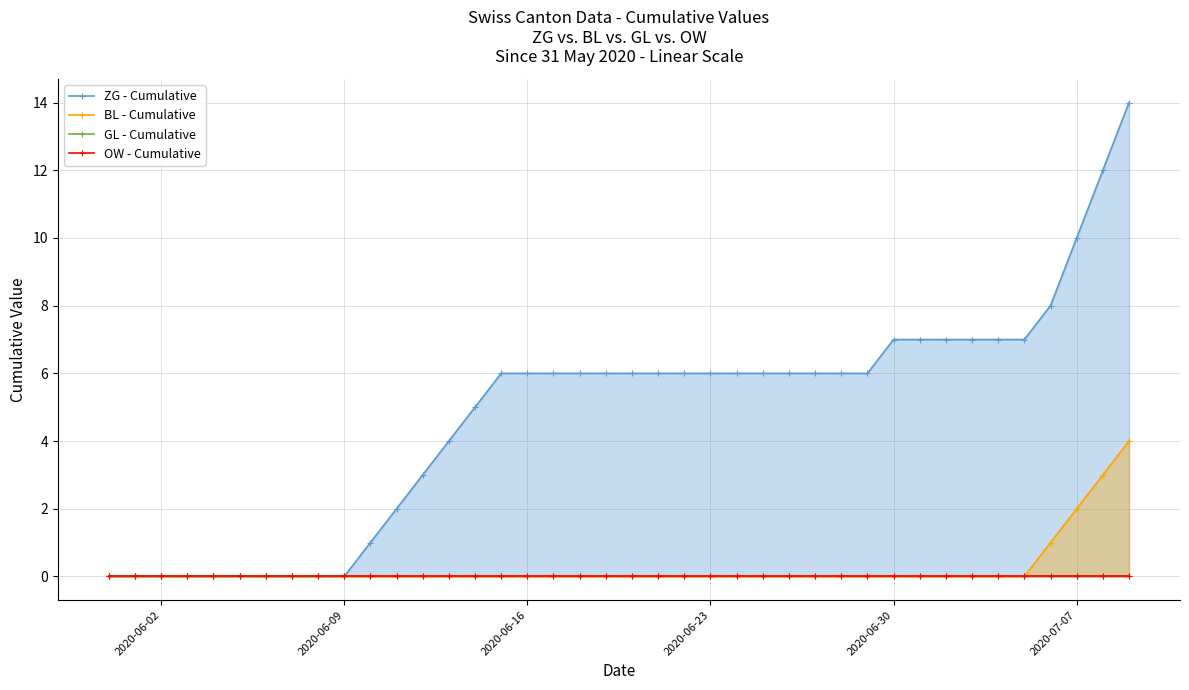

At how many categories does at least one series exceed 5?

25